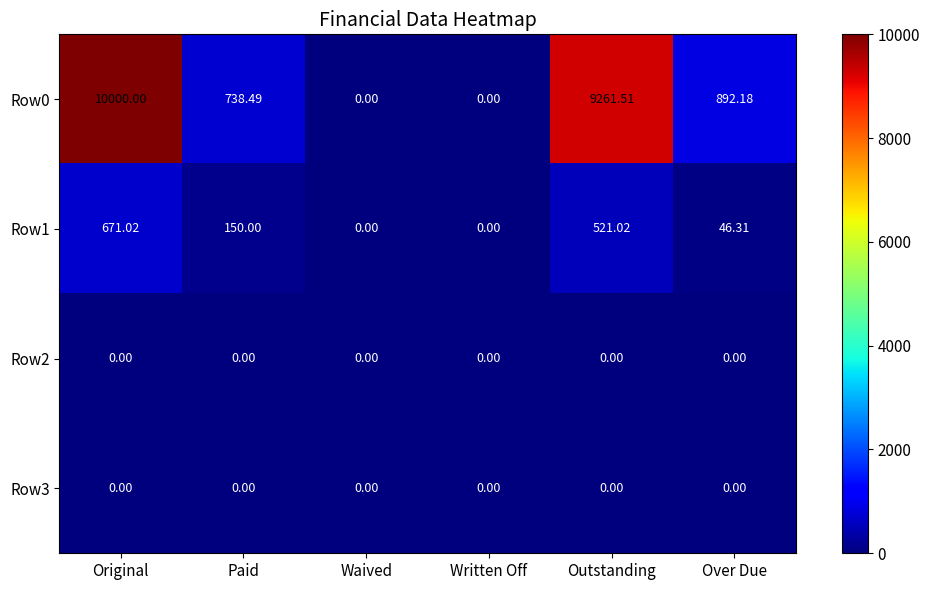

Where does the Row0 series first go above 892?

Original